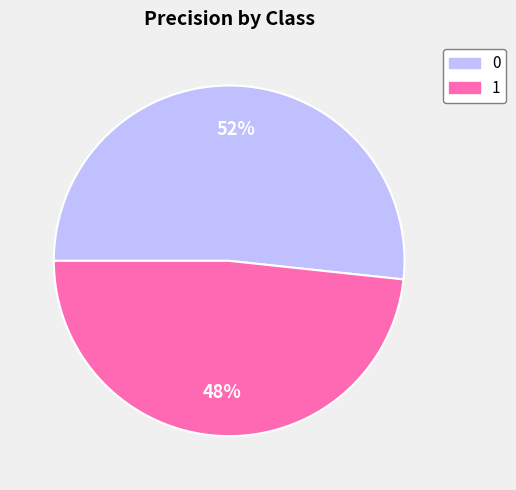

Count the number of slices in the pie.

2